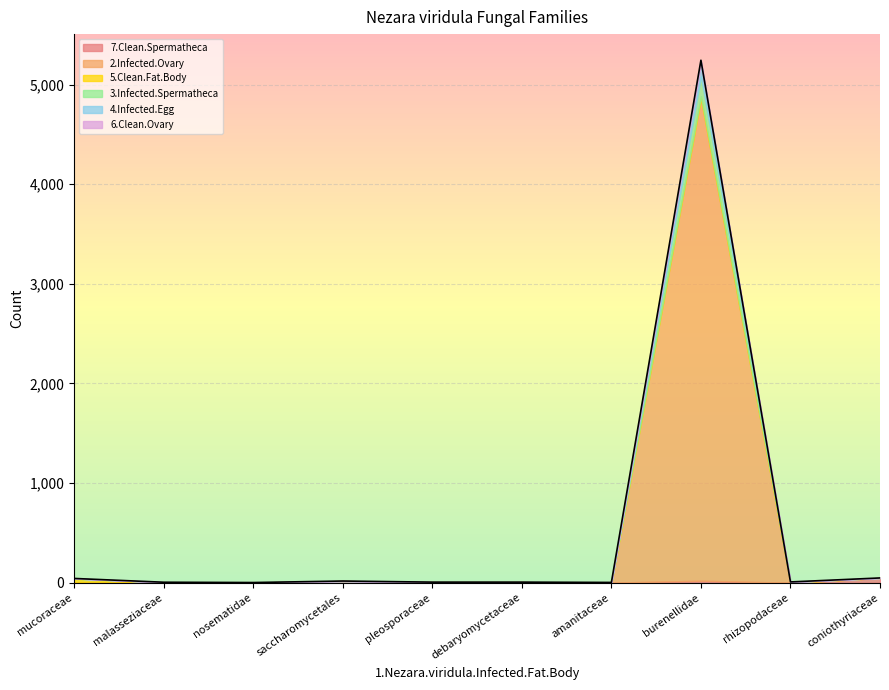

True or false: 4.Infected.Egg and 2.Infected.Ovary intersect in this chart.

False